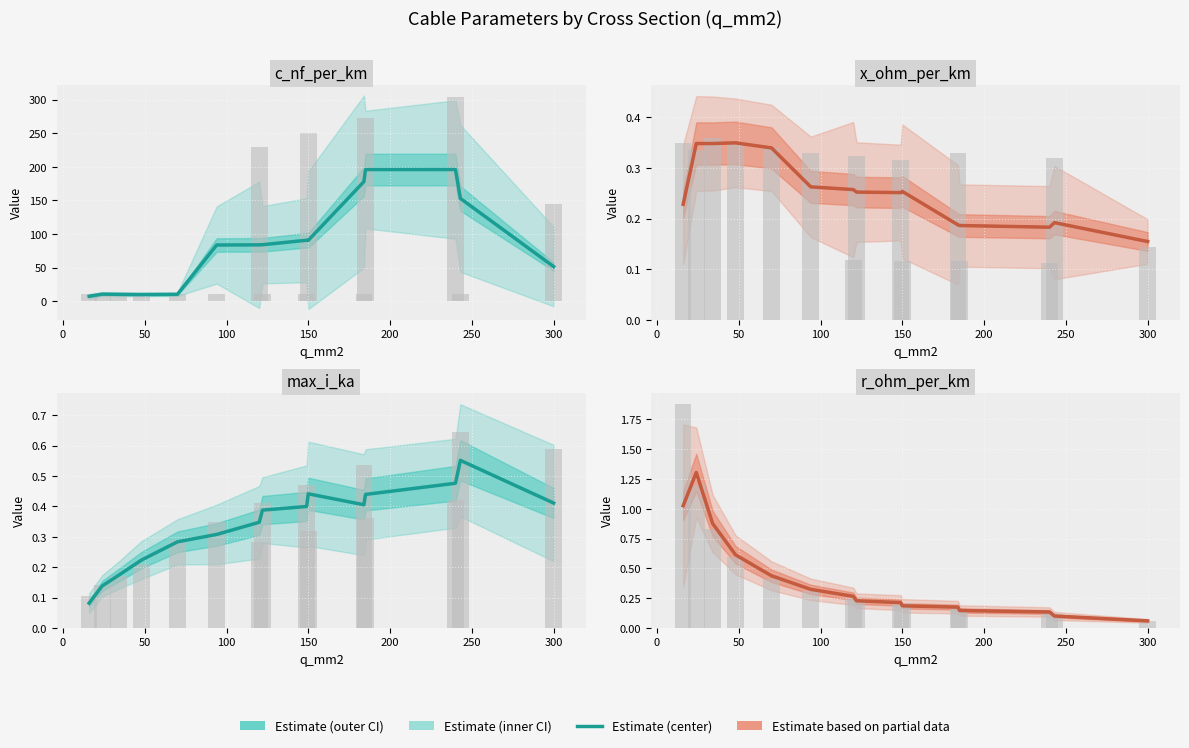

Is it true that c_nf_per_km equals 10.6 at 0?

True